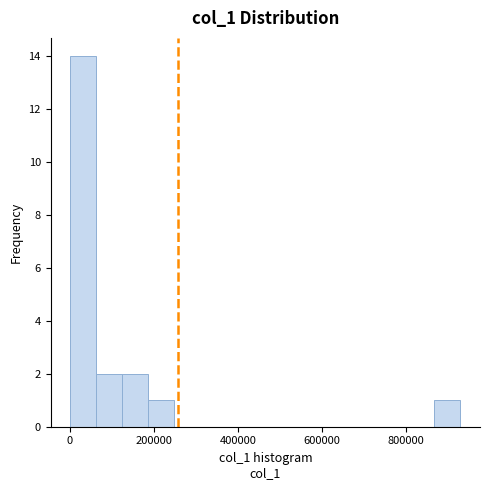

Around what value on the x-axis is the tallest bar? Give the approximate position of its centre, as read against the axis.

40000